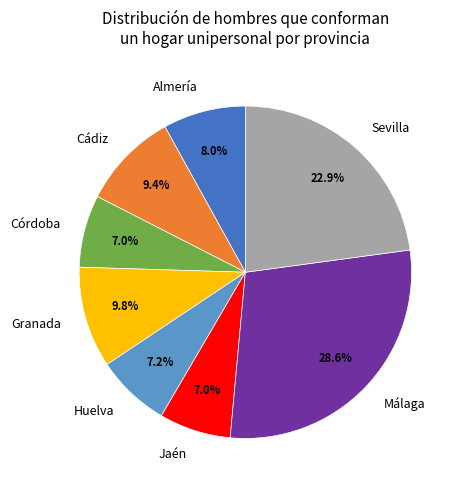

What is the largest slice in the pie chart?

Málaga